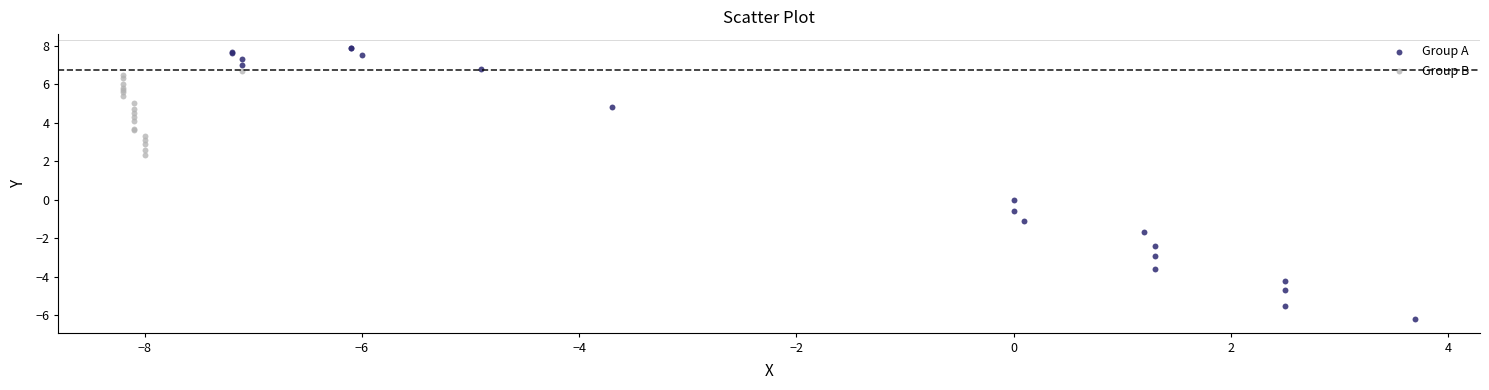

Which series has the widest spread of Y values?

Group A